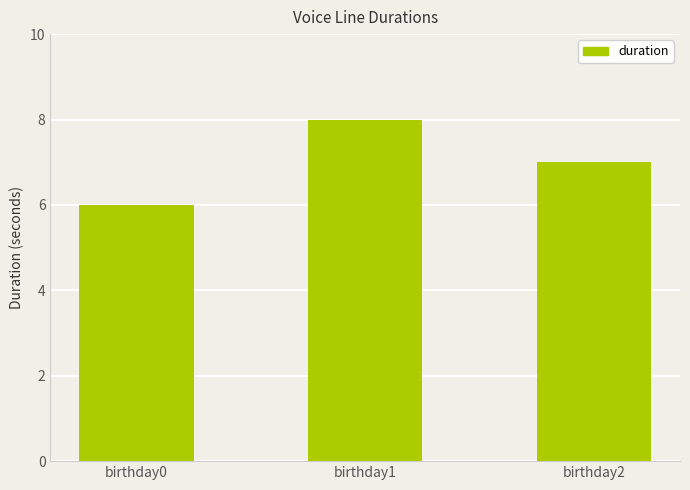

Does the chart contain stacked bars?

No